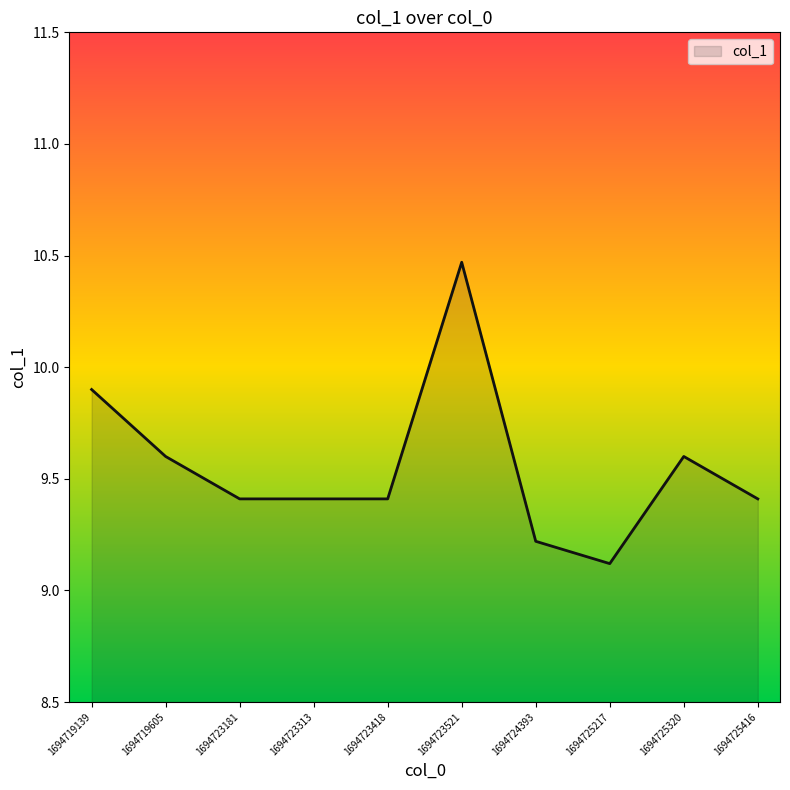

Approximately how many times larger is the value at 1694719139 compared to 1694724393?

1.1